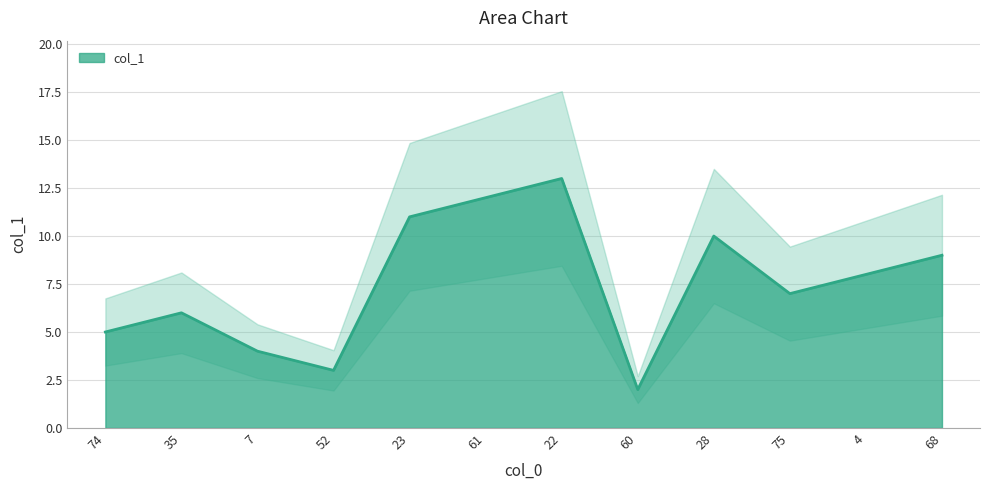

List the labels in order of value, largest first.

22, 61, 23, 28, 68, 4, 75, 35, 74, 7, 52, 60